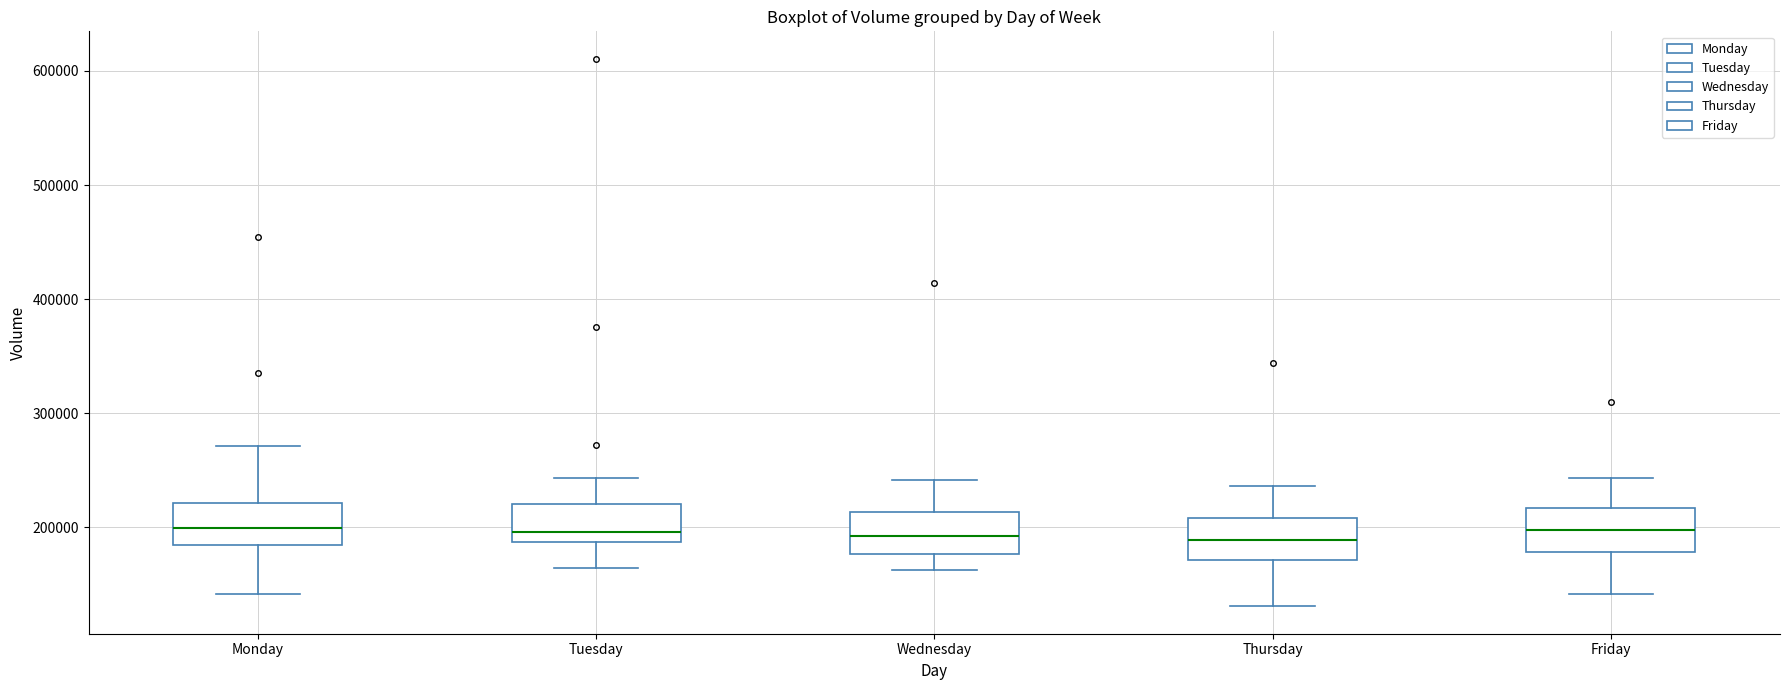

Reading left to right, transcribe this box plot: for each box, give where its median line is, the range the box spans, and where its two whiskers end, as read against the y-axis. The values are not printed on the chart, so give them approximately, as read against the axis.

Monday: median 200000, box 180000 to 220000, whiskers 140000 to 270000
Tuesday: median 200000, box 190000 to 220000, whiskers 160000 to 240000
Wednesday: median 190000, box 180000 to 210000, whiskers 160000 to 240000
Thursday: median 190000, box 170000 to 210000, whiskers 130000 to 240000
Friday: median 200000, box 180000 to 220000, whiskers 140000 to 240000